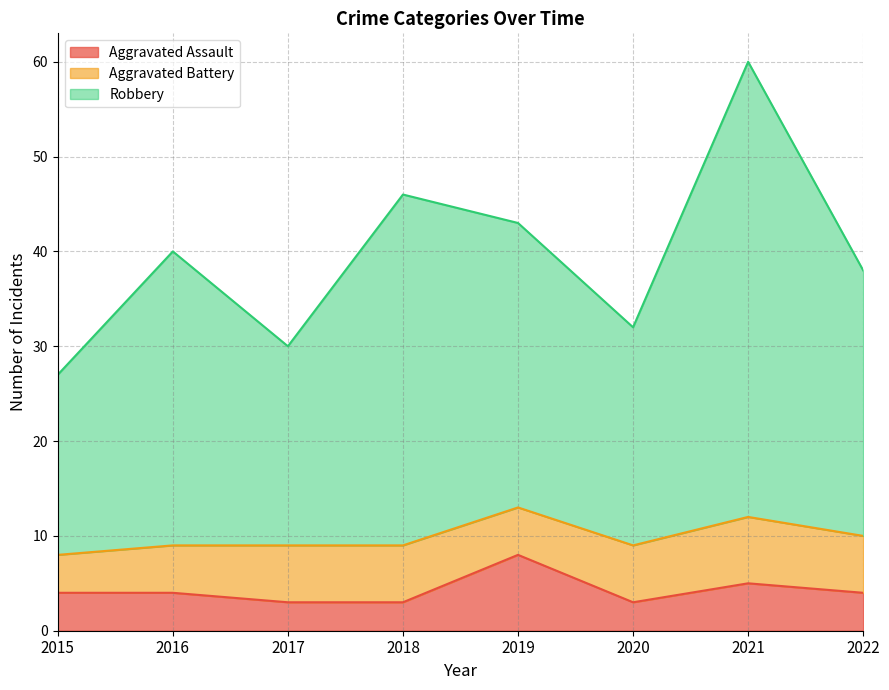

Is it true that Aggravated Assault equals 1 at 2018?

False